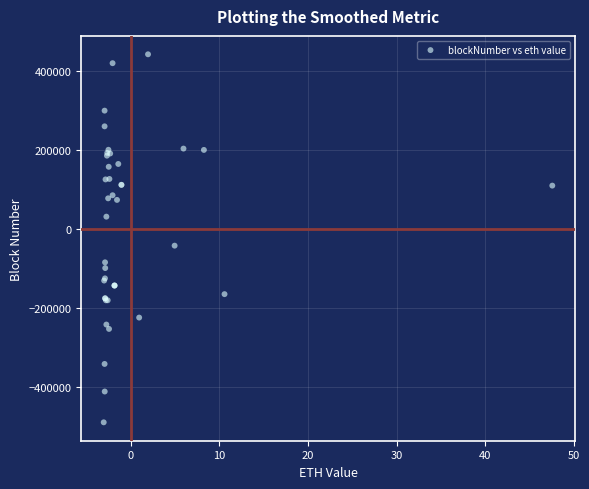

What Y value in the scatter plot is closest to -24167?

-42787.9